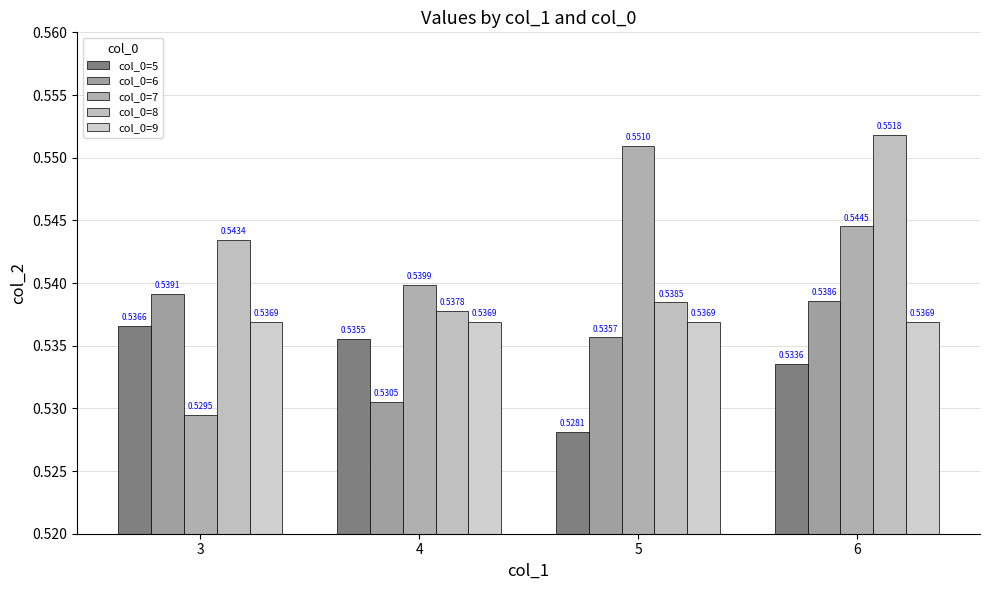

What is the approximate value of col_0=5 at 5?

0.5